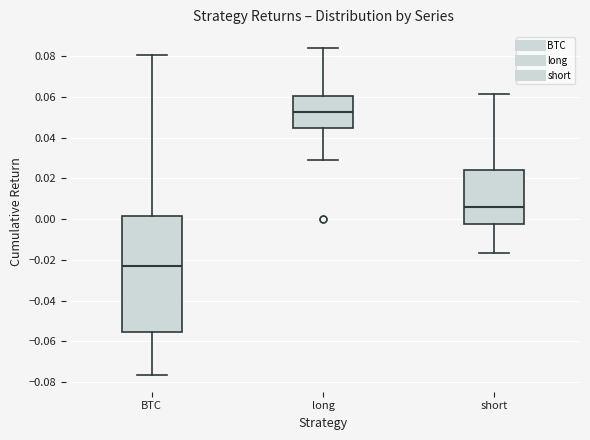

Comparing the boxes themselves (not the whiskers), which one is the tallest?

BTC